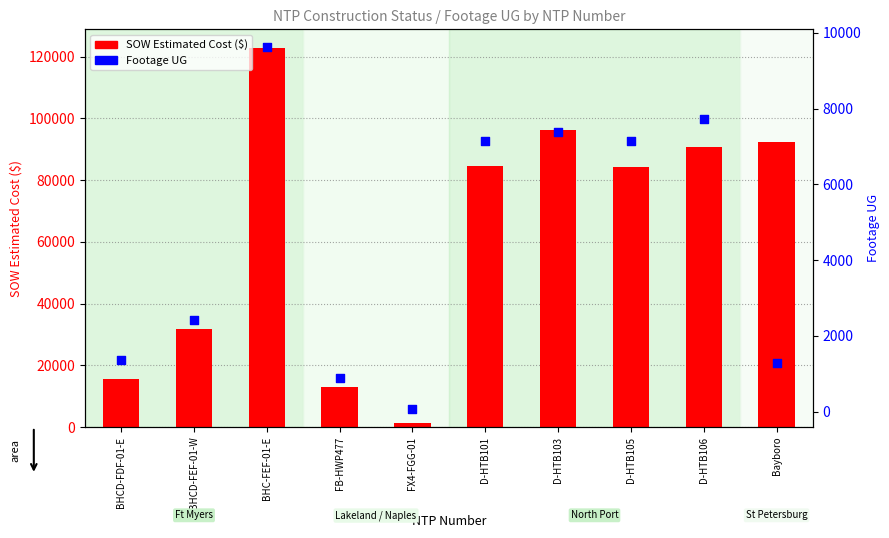

What are all the series names shown in the legend?

SOW Estimated Cost ($), Footage UG